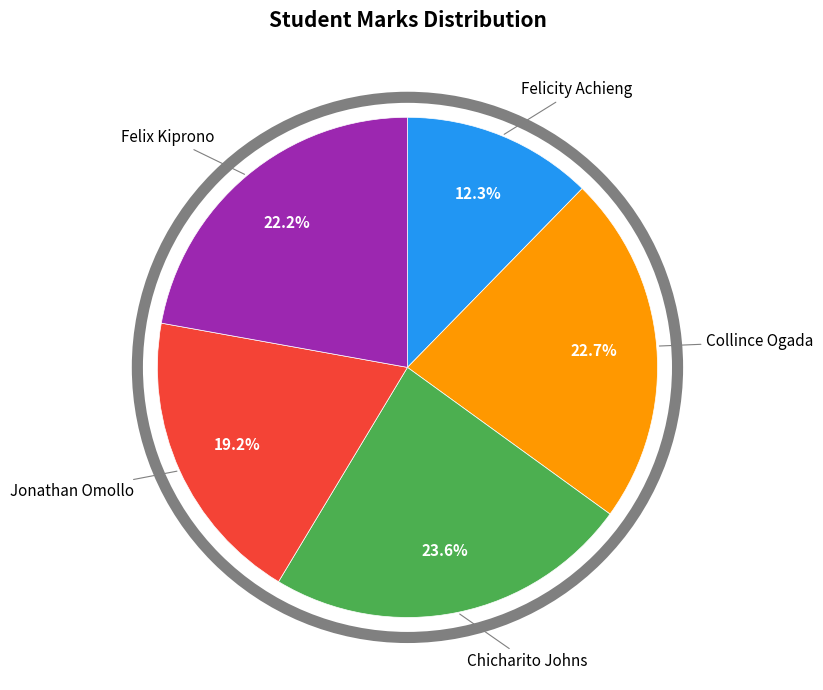

How much of the chart is everything except Felix Kiprono?

77.8%